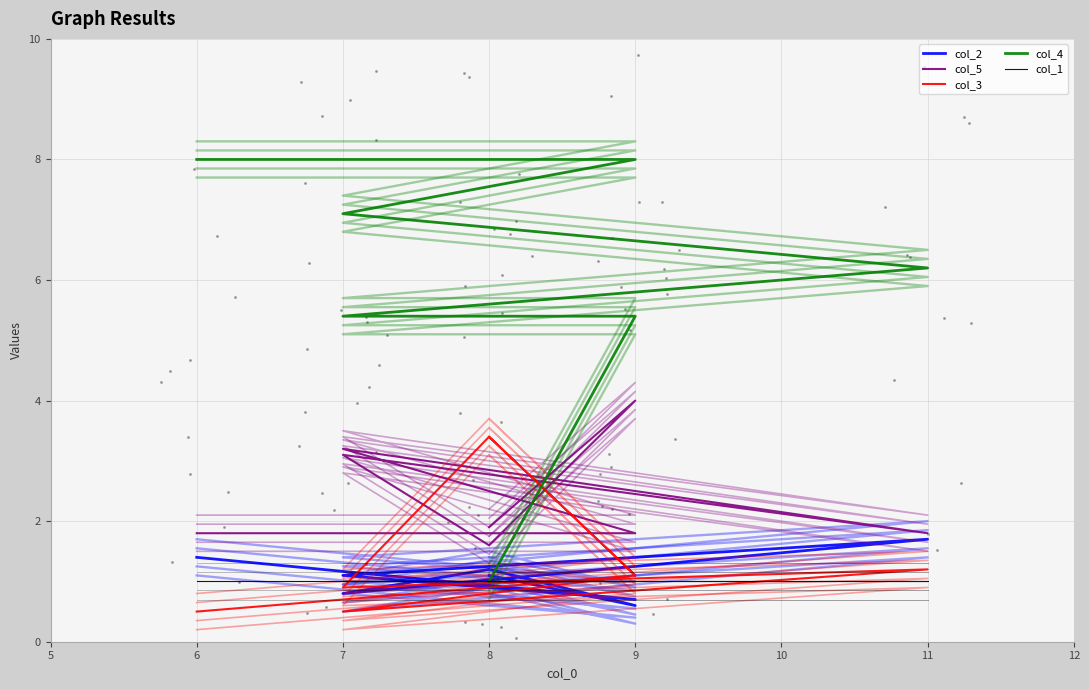

At how many categories does at least one series exceed 1?

8